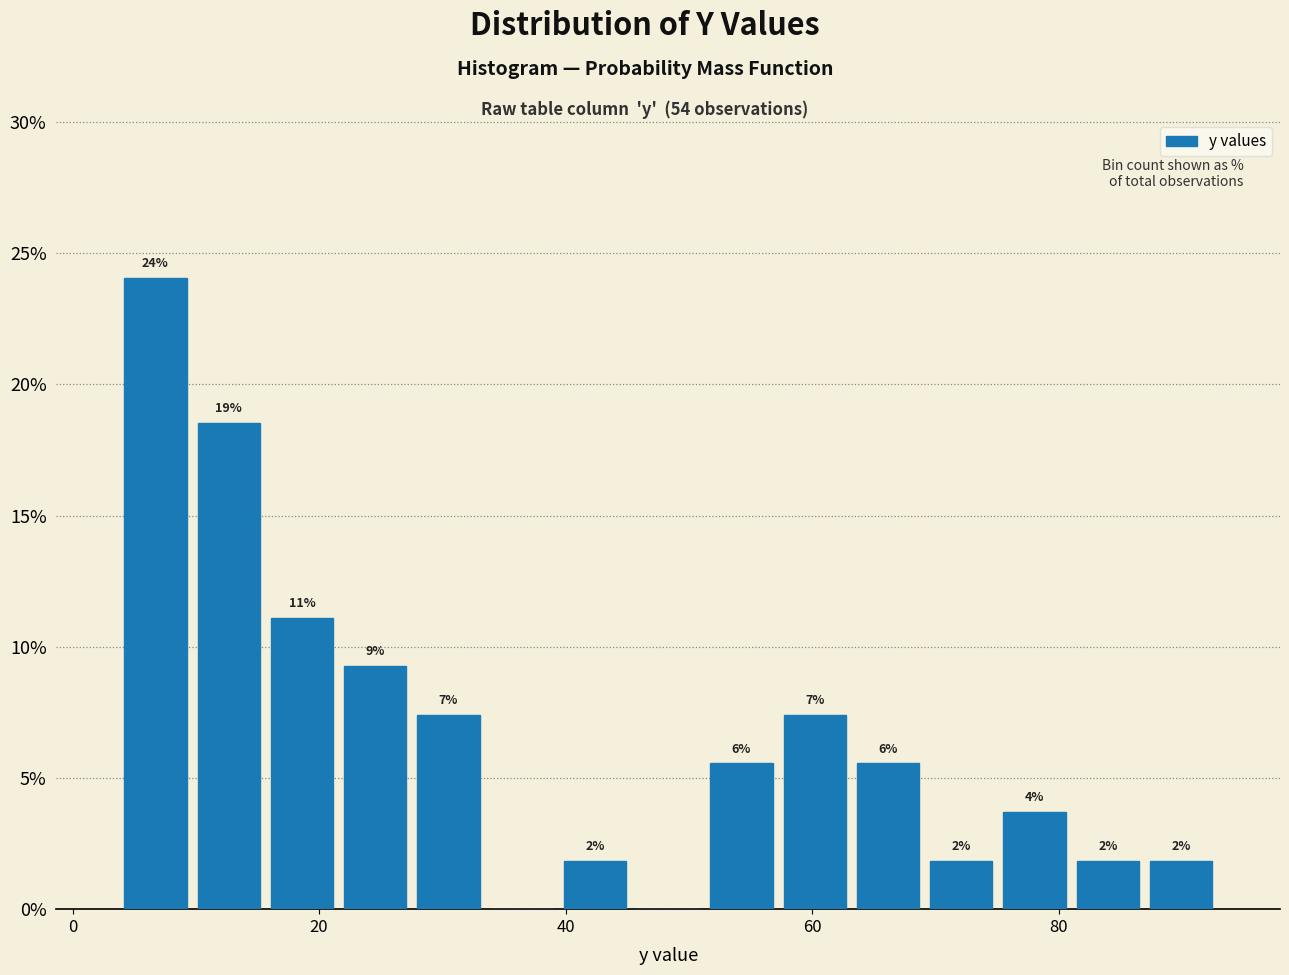

Around what value on the x-axis is the tallest bar? Give the approximate position of its centre, as read against the axis.

6